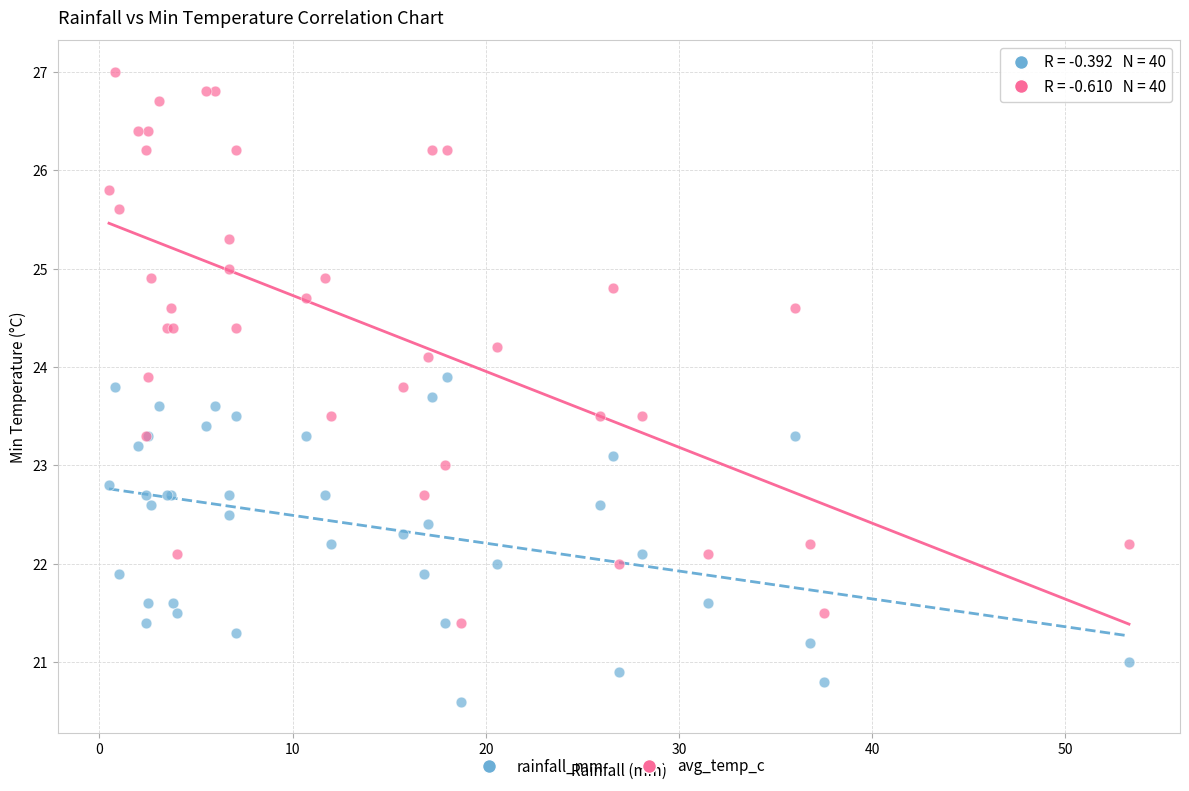

Which series has the widest spread of Y values?

avg_temp_c